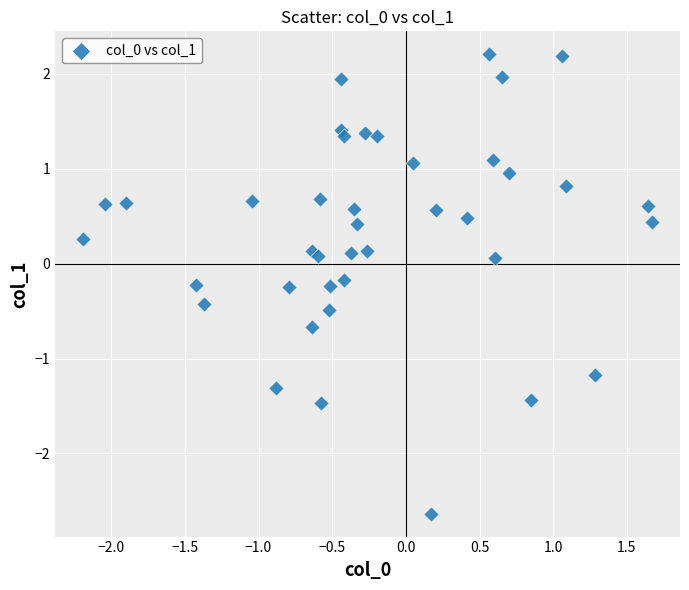

What is the range of X values (max minus min)?

3.9